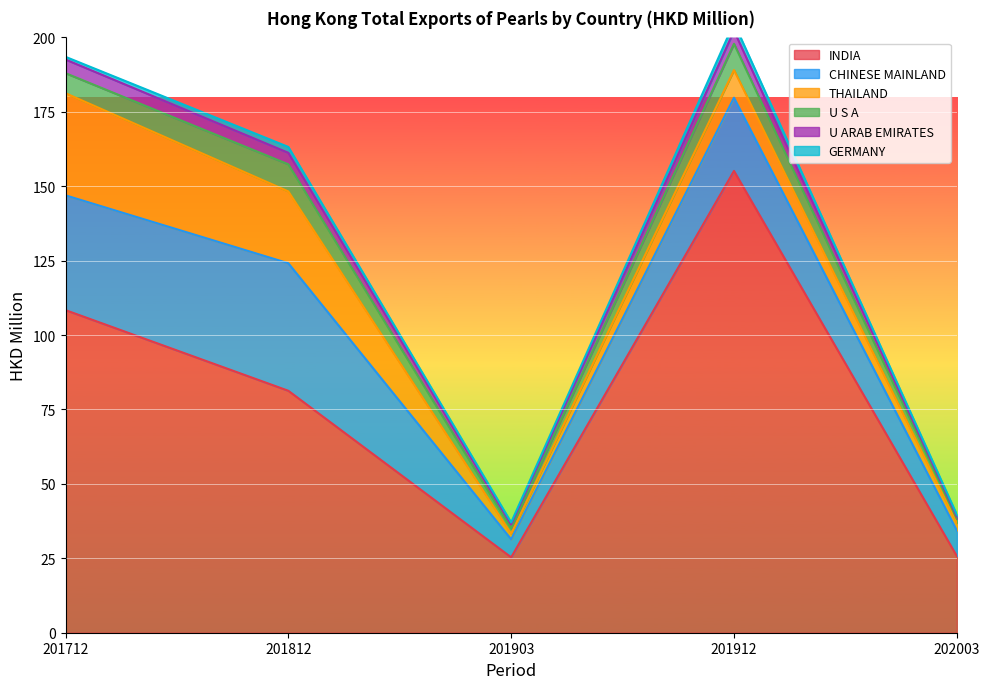

Which label corresponds to the smallest value in the chart?

202003